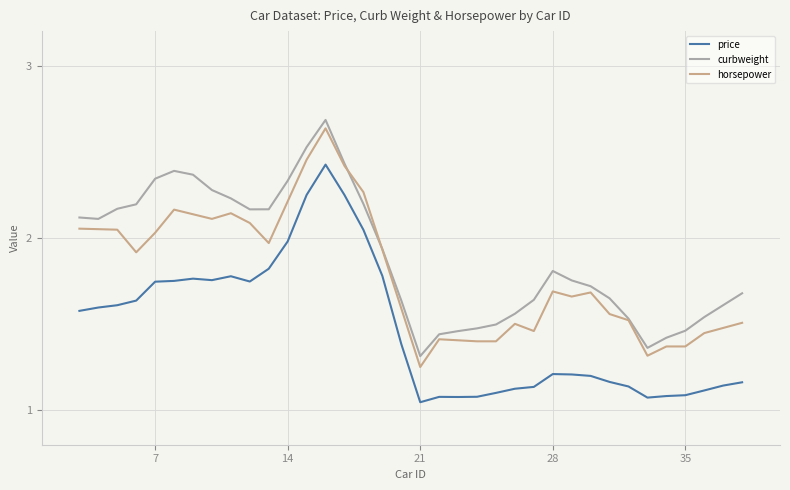

In curbweight, how many points are higher than both neighbors (excluding endpoints)?

3